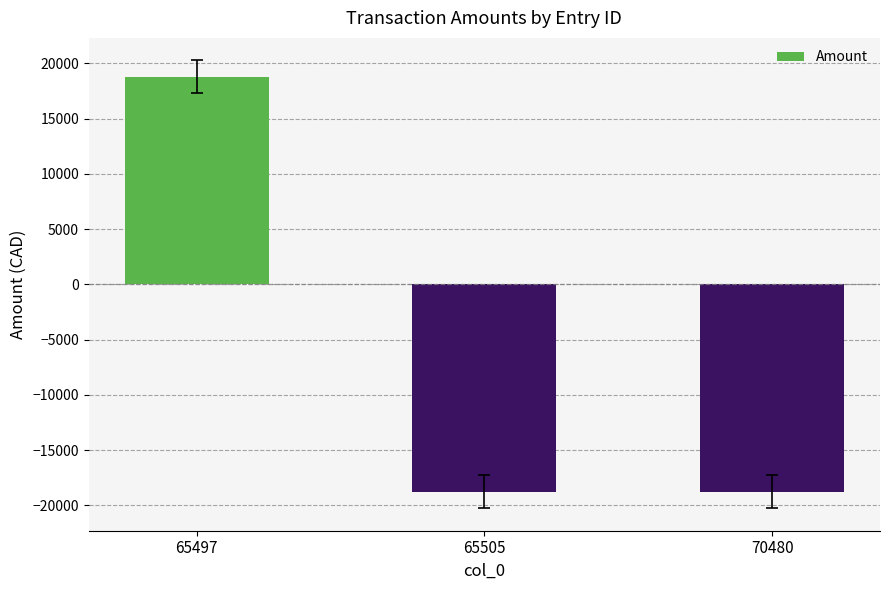

What is the smallest value displayed?

-18774.8